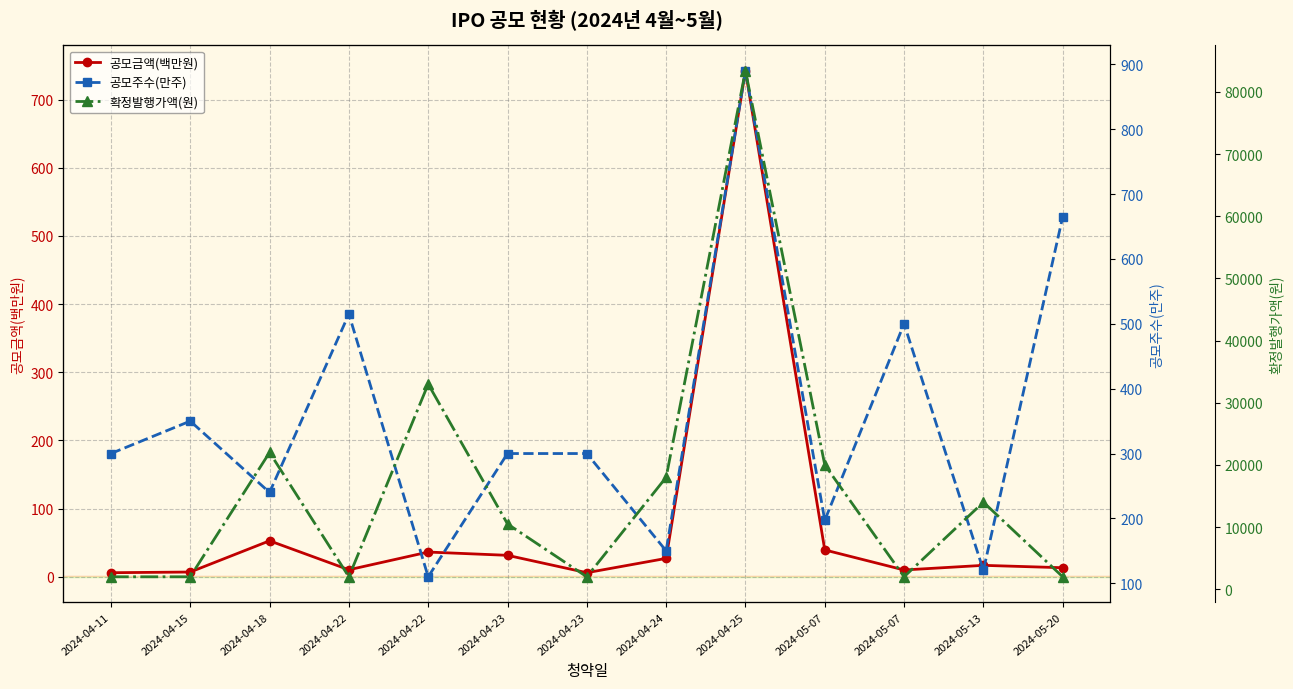

What is the total value across all series at 2024-05-13?

14136.8